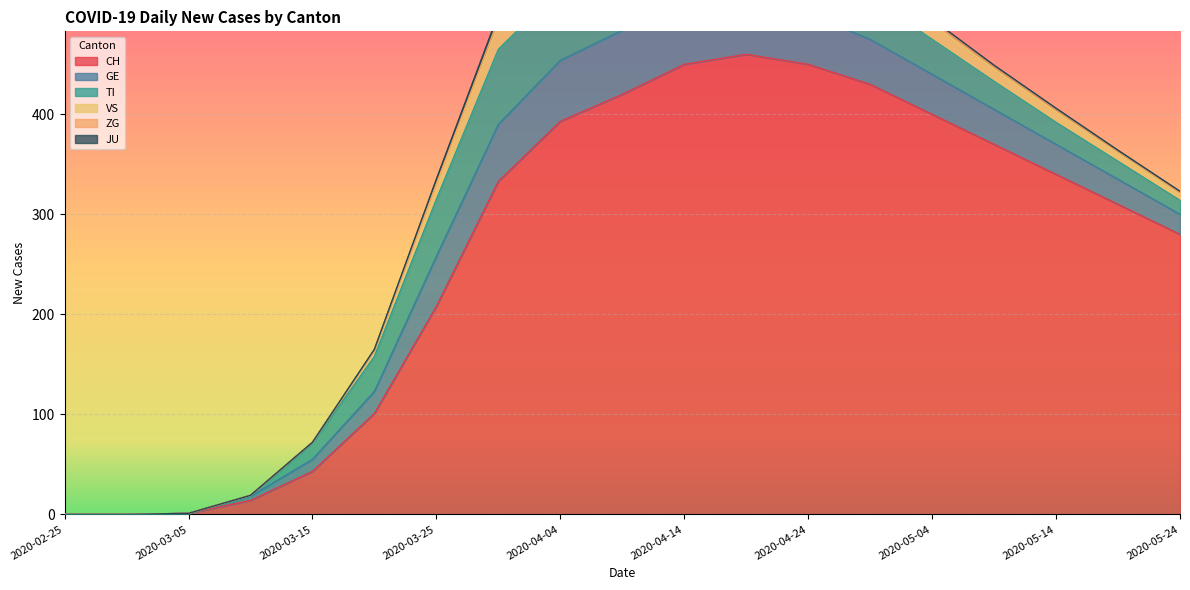

Reading left to right, transcribe all the data shown in this chart.

CH: 2020-02-25=0	2020-02-29=0	2020-03-05=1	2020-03-10=14	2020-03-15=43	2020-03-20=101	2020-03-25=208	2020-03-30=333	2020-04-04=393	2020-04-09=420	2020-04-14=450	2020-04-19=460	2020-04-24=450	2020-04-29=430	2020-05-04=400	2020-05-09=370	2020-05-14=340	2020-05-19=310	2020-05-24=280
GE: 2020-02-25=0	2020-02-29=0	2020-03-05=0	2020-03-10=4	2020-03-15=12	2020-03-20=22	2020-03-25=50	2020-03-30=57	2020-04-04=61	2020-04-09=64	2020-04-14=60	2020-04-19=55	2020-04-24=50	2020-04-29=45	2020-05-04=40	2020-05-09=35	2020-05-14=30	2020-05-19=25	2020-05-24=20
TI: 2020-02-25=0	2020-02-29=0	2020-03-05=0	2020-03-10=0	2020-03-15=16	2020-03-20=35	2020-03-25=57	2020-03-30=75	2020-04-04=72	2020-04-09=68	2020-04-14=60	2020-04-19=55	2020-04-24=48	2020-04-29=42	2020-05-04=35	2020-05-09=28	2020-05-14=22	2020-05-19=18	2020-05-24=14
VS: 2020-02-25=0	2020-02-29=0	2020-03-05=0	2020-03-10=1	2020-03-15=1	2020-03-20=6	2020-03-25=15	2020-03-30=25	2020-04-04=28	2020-04-09=30	2020-04-14=28	2020-04-19=25	2020-04-24=22	2020-04-29=18	2020-05-04=15	2020-05-09=12	2020-05-14=10	2020-05-19=8	2020-05-24=6
ZG: 2020-02-25=0	2020-02-29=0	2020-03-05=0	2020-03-10=0	2020-03-15=0	2020-03-20=0	2020-03-25=1	2020-03-30=5	2020-04-04=7	2020-04-09=8	2020-04-14=8	2020-04-19=7	2020-04-24=6	2020-04-29=5	2020-05-04=4	2020-05-09=3	2020-05-14=3	2020-05-19=2	2020-05-24=2
JU: 2020-02-25=0	2020-02-29=0	2020-03-05=0	2020-03-10=0	2020-03-15=0	2020-03-20=1	2020-03-25=4	2020-03-30=5	2020-04-04=3	2020-04-09=2	2020-04-14=2	2020-04-19=2	2020-04-24=2	2020-04-29=2	2020-05-04=1	2020-05-09=1	2020-05-14=1	2020-05-19=1	2020-05-24=1